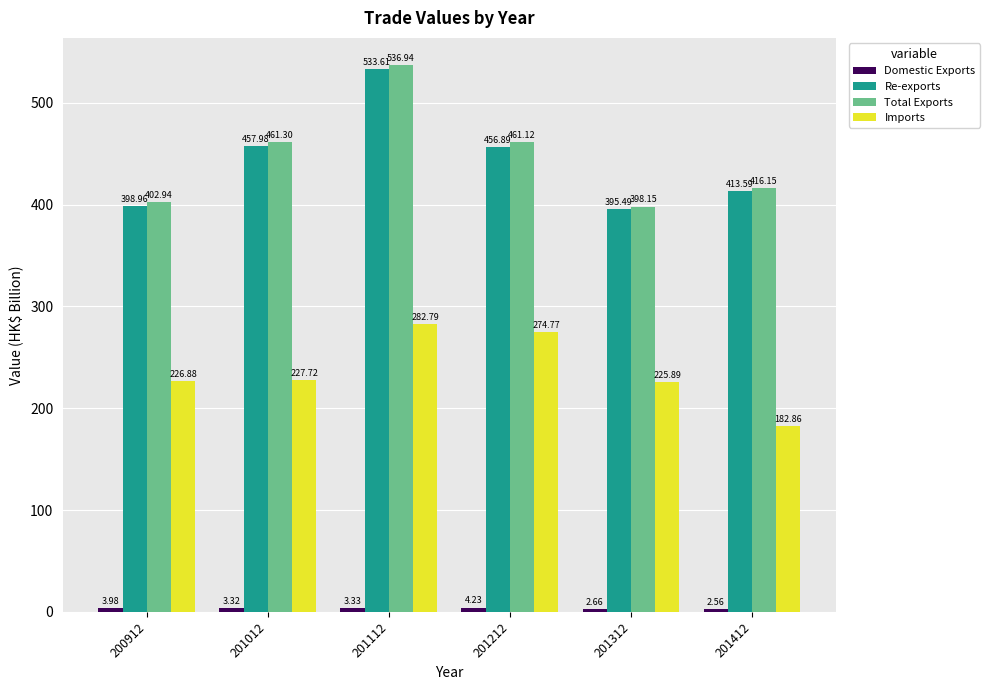

Count the number of categories in the chart.

6